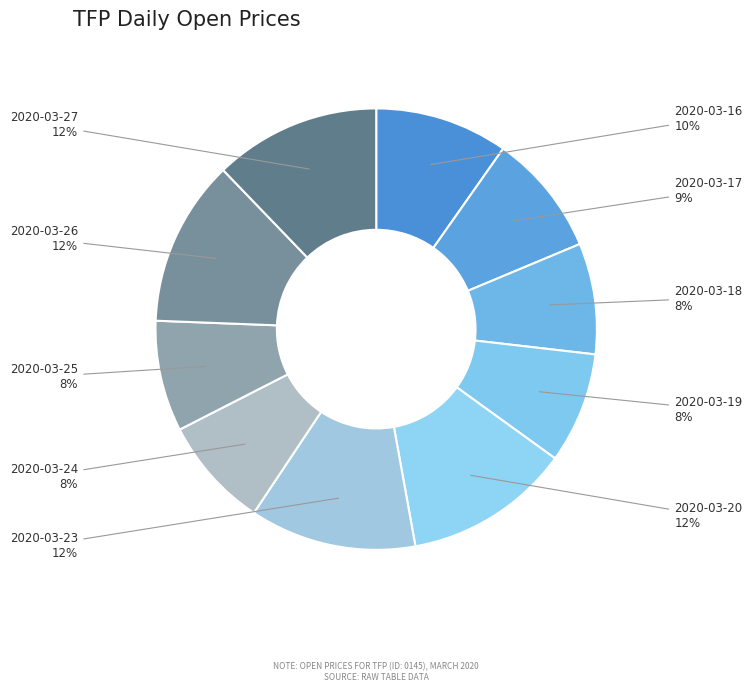

Is it true that 2020-03-16 is 10% of the pie?

True